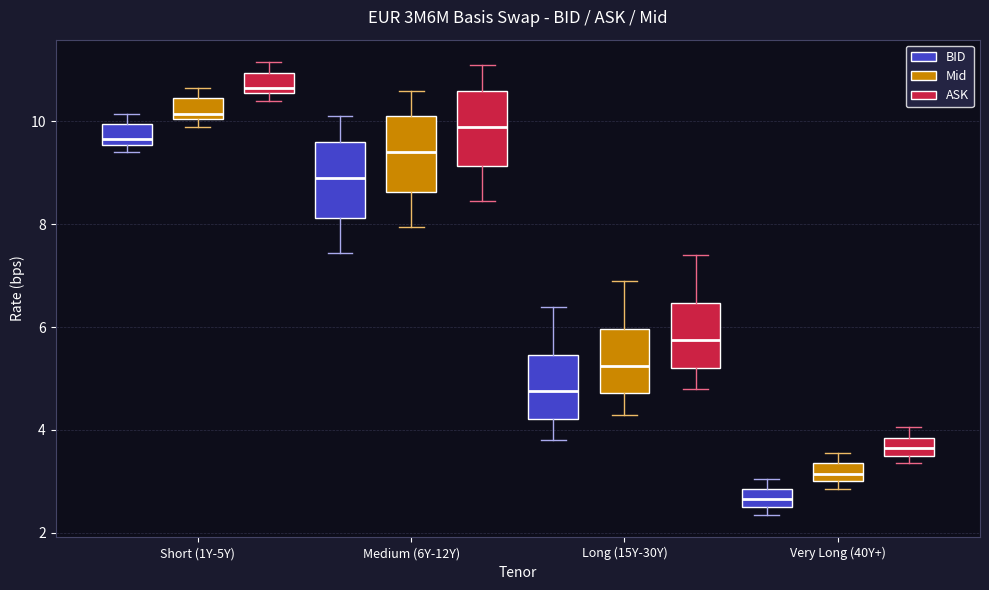

Reading left to right, transcribe this box plot: for each box, give where its median line is, the range the box spans, and where its two whiskers end, as read against the y-axis. The values are not printed on the chart, so give them approximately, as read against the axis.

Short (1Y-5Y) (BID): median 9.6 (just above the box's lower edge), box 9.6 to 10.0, whiskers 9.4 to 10.2
Short (1Y-5Y) (Mid): median 10.2, box 10.0 to 10.4, whiskers 10.0 (just below the box's lower edge) to 10.6
Short (1Y-5Y) (ASK): median 10.6 (just above the box's lower edge), box 10.6 to 11.0, whiskers 10.4 to 11.2
Medium (6Y-12Y) (BID): median 9.0, box 8.2 to 9.6, whiskers 7.4 to 10.2
Medium (6Y-12Y) (Mid): median 9.4, box 8.6 to 10.2, whiskers 8.0 to 10.6
Medium (6Y-12Y) (ASK): median 10.0, box 9.2 to 10.6, whiskers 8.4 to 11.2
Long (15Y-30Y) (BID): median 4.8, box 4.2 to 5.4, whiskers 3.8 to 6.4
Long (15Y-30Y) (Mid): median 5.2, box 4.8 to 6.0, whiskers 4.4 to 7.0
Long (15Y-30Y) (ASK): median 5.8, box 5.2 to 6.4, whiskers 4.8 to 7.4
Very Long (40Y+) (BID): median 2.6 (inside the box), box 2.6 to 2.8, whiskers 2.4 to 3.0
Very Long (40Y+) (Mid): median 3.2, box 3.0 to 3.4, whiskers 2.8 to 3.6
Very Long (40Y+) (ASK): median 3.6 (inside the box), box 3.6 to 3.8, whiskers 3.4 to 4.0